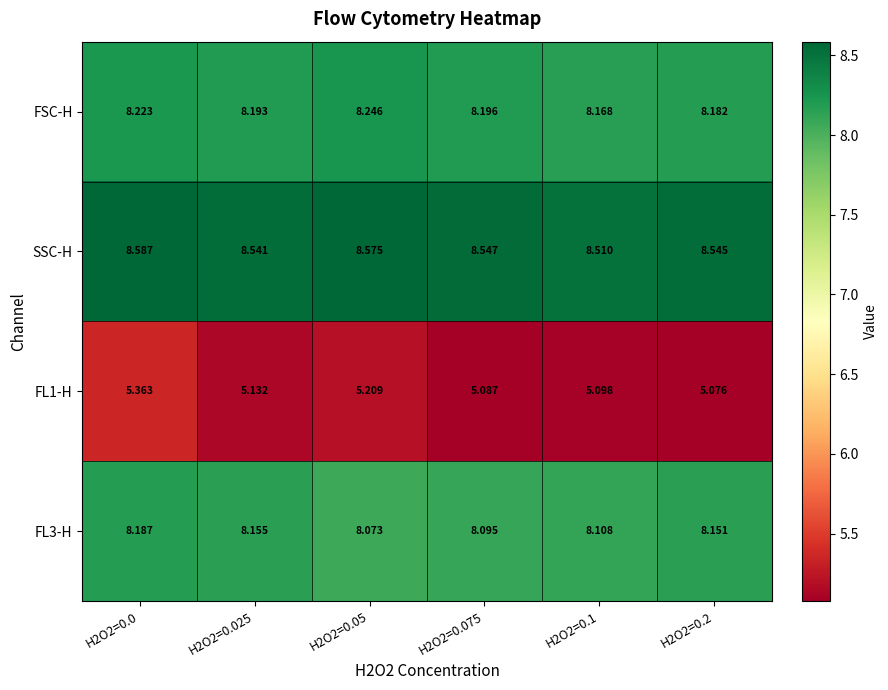

Which series has the largest total across all categories?

SSC-H